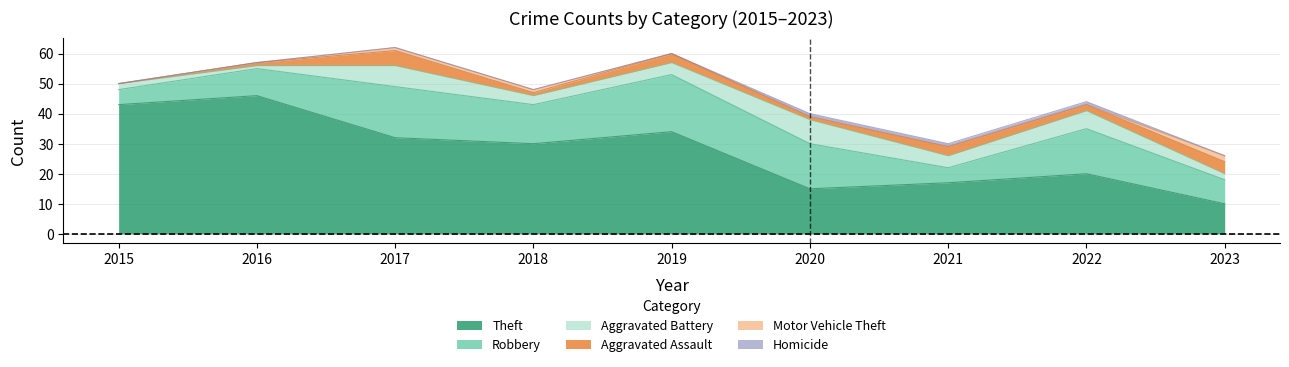

What is the total value across all series at 2020?

40